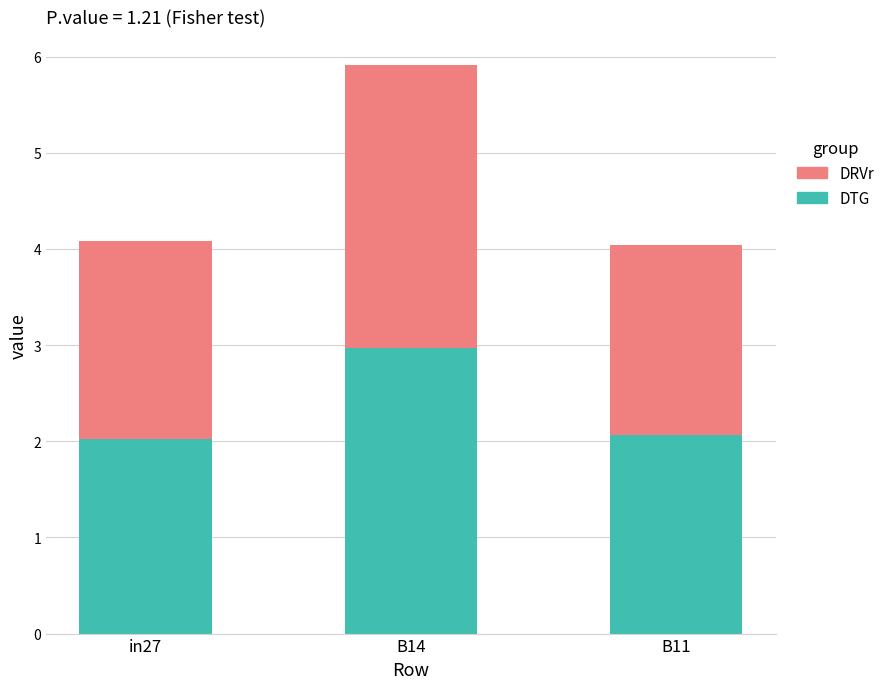

What are all the series names shown in the legend?

DRVr, DTG